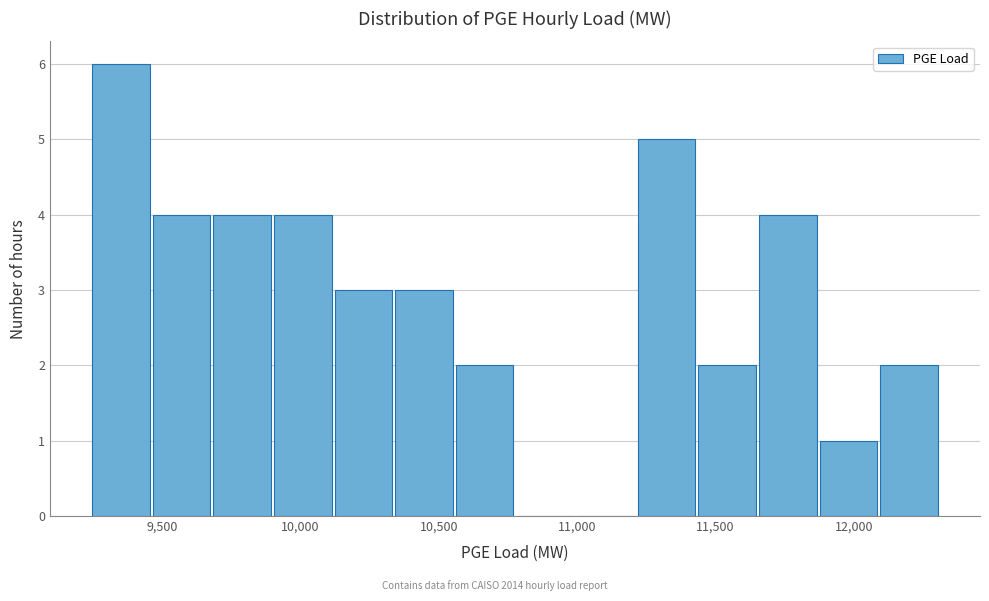

Reading left to right, transcribe this chart: for each bar, give the range it covers on the x-axis and its height. Neither the bar edges nor the heights are printed on the chart, so give them approximately, as read against the axes.

9250 to 9450: 6
9450 to 9700: 4
9700 to 9900: 4
9900 to 10100: 4
10100 to 10350: 3
10350 to 10550: 3
10550 to 10800: 2
10800 to 11000: 0
11000 to 11200: 0
11200 to 11450: 5
11450 to 11650: 2
11650 to 11850: 4
11850 to 12100: 1
12100 to 12300: 2